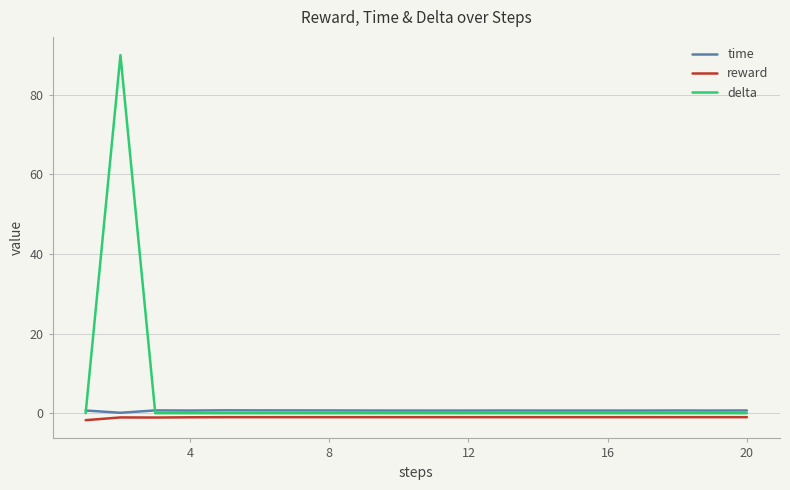

True or false: reward and delta intersect in this chart.

False